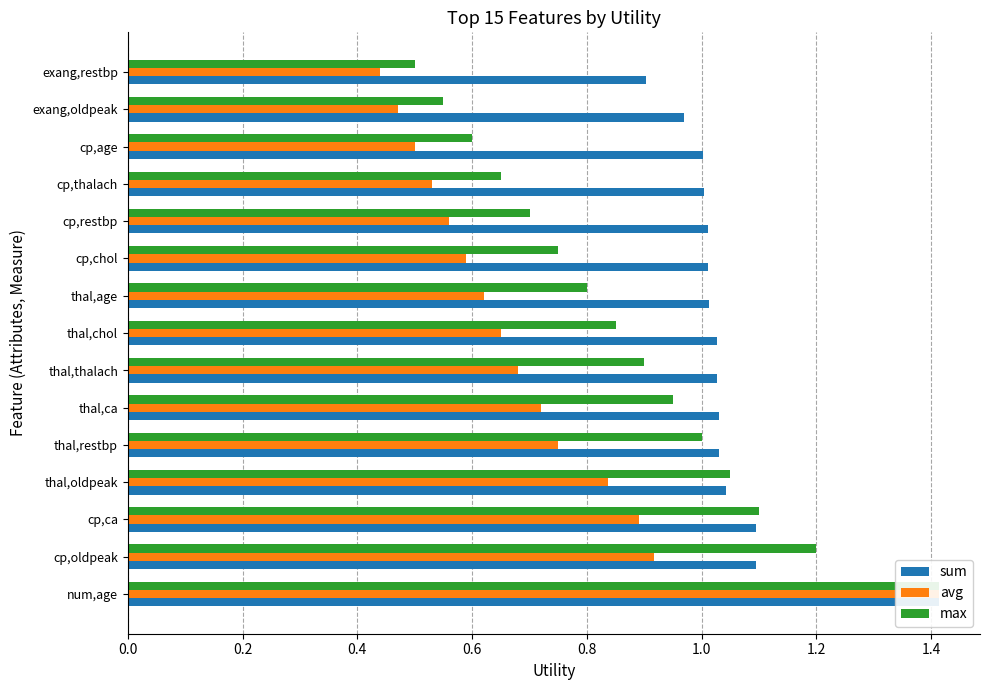

Between cp,chol and exang,restbp, which series saw the biggest shift?

max